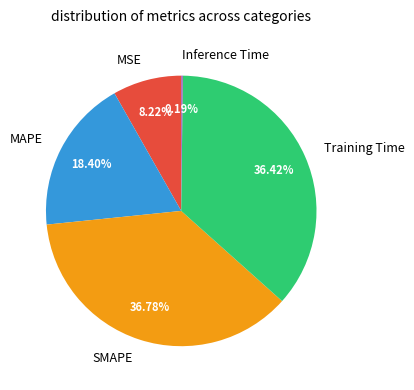

What is the ratio of the value at MSE to the value at SMAPE?

0.2